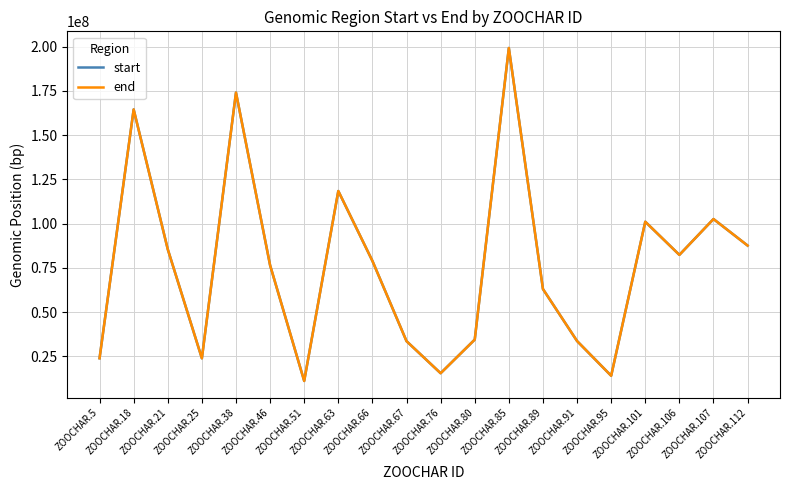

What is the minimum value for start?

11165755